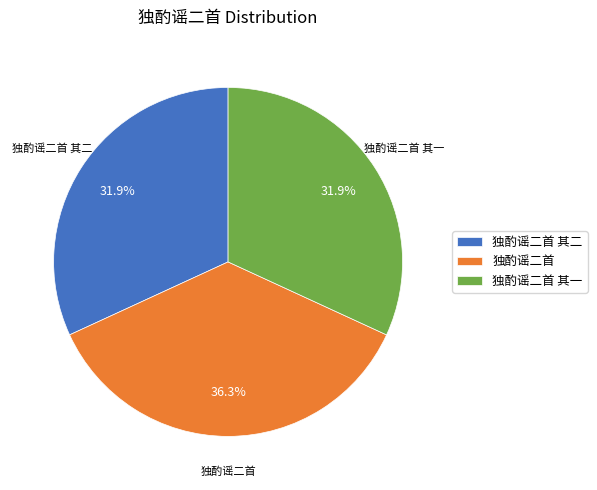

What portion of the pie excludes 独酌谣二首 其二?

68.1%